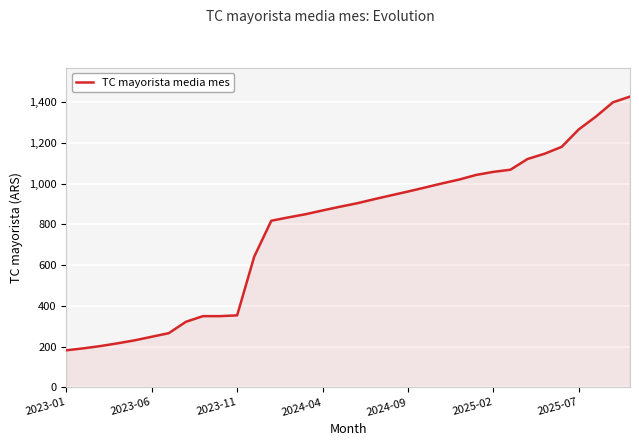

What is the maximum value shown in the chart?

1428.1